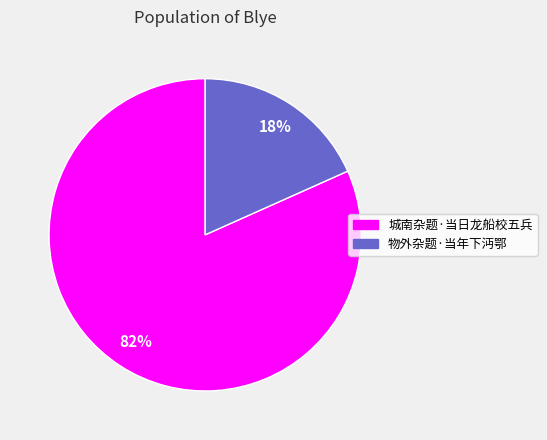

What is the largest slice in the pie chart?

城南杂题·当日龙船校五兵